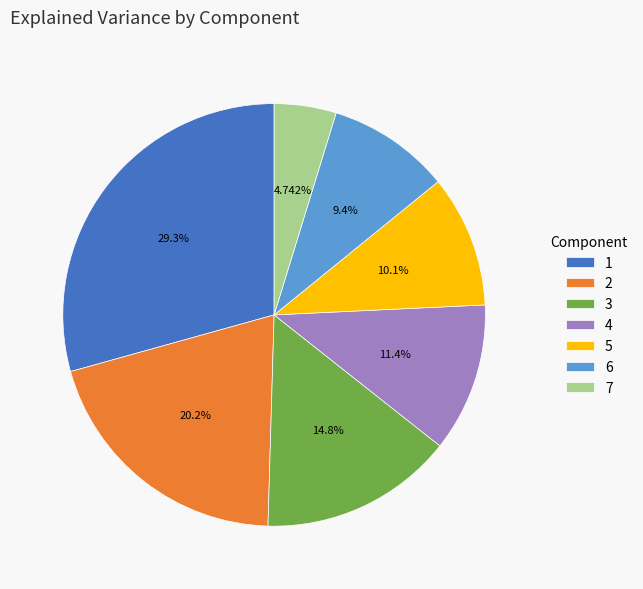

Count the number of slices in the pie.

7